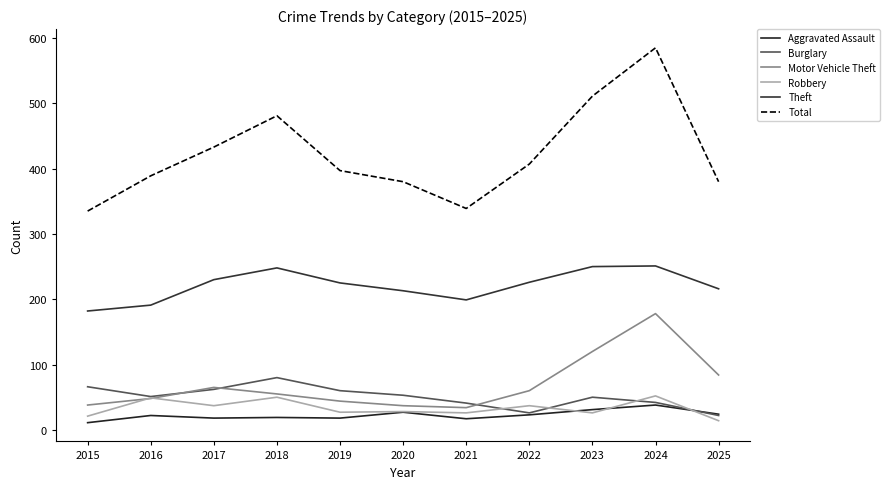

What is the sum of the Aggravated Assault values at 2018 and 2015?

30